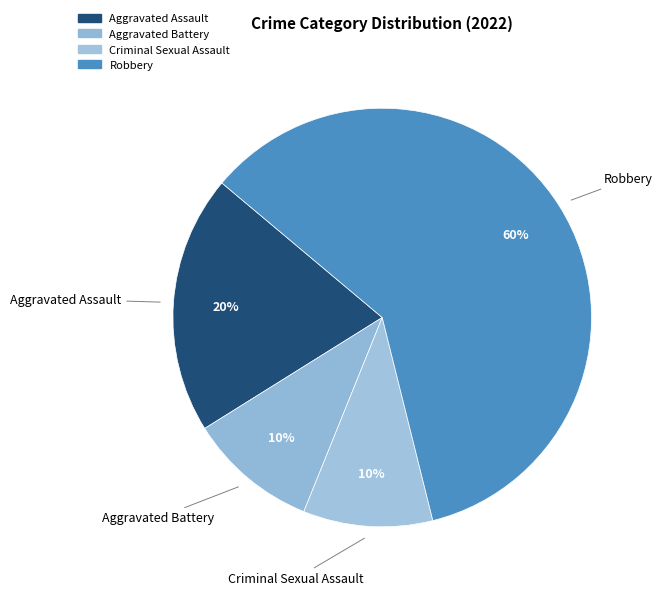

How many segments does this pie chart have?

4